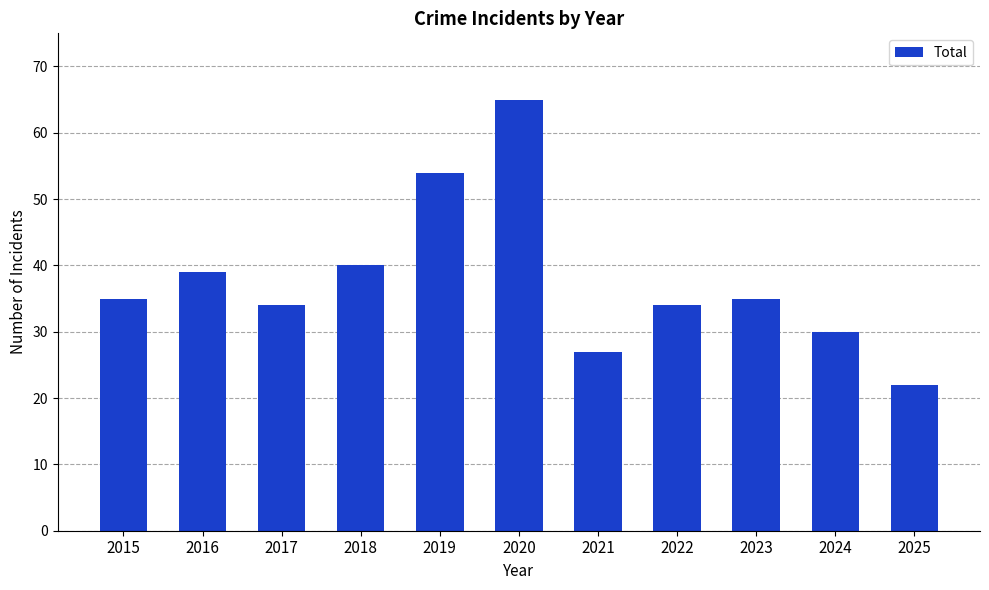

What is the sum of the values at 2017 and 2016?

73